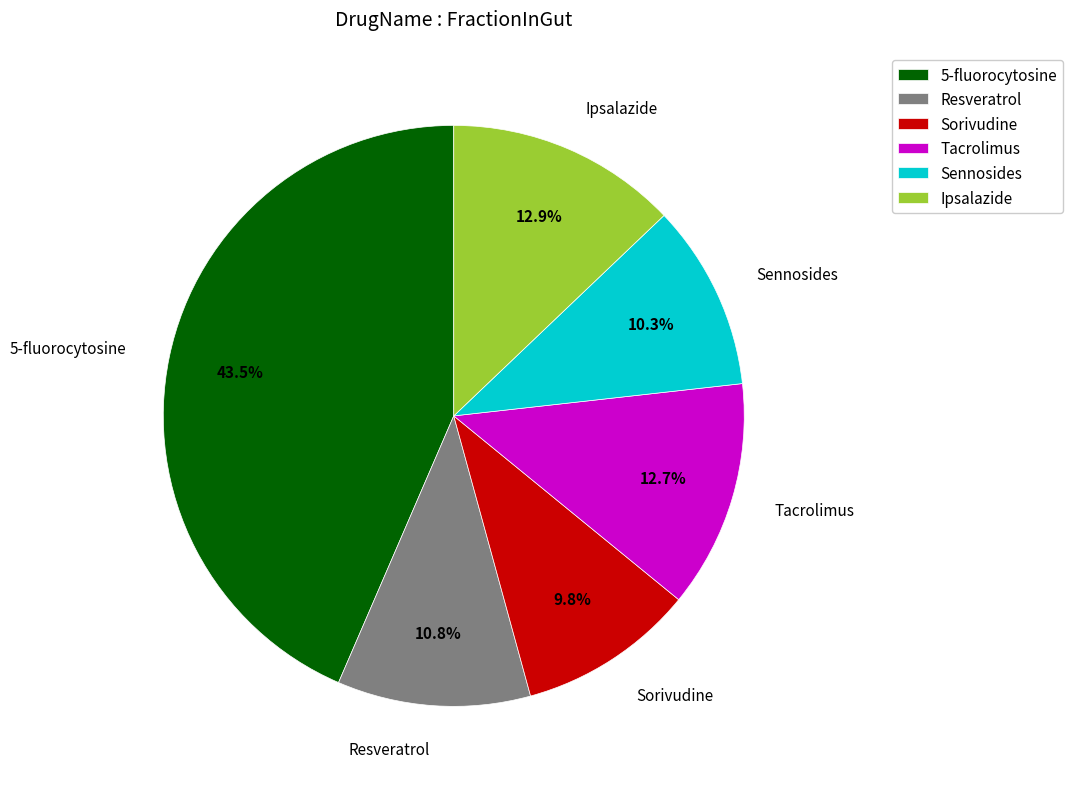

Approximately how many times larger is the value at 5-fluorocytosine compared to Tacrolimus?

3.4